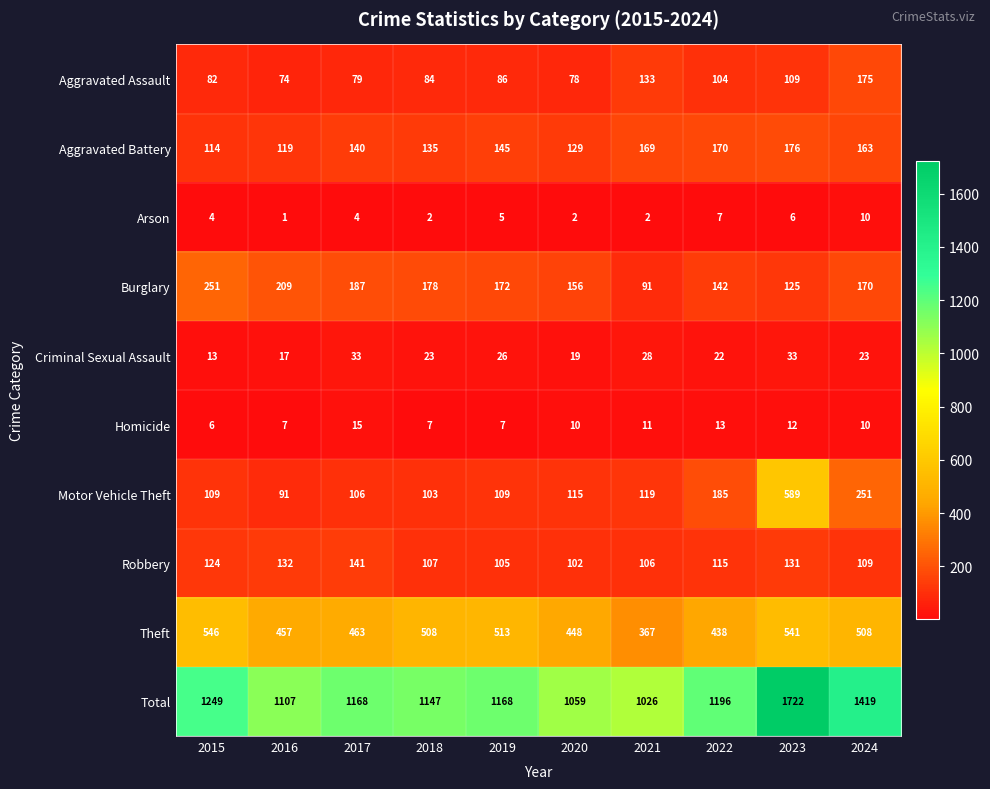

What is the greatest value displayed?

1722